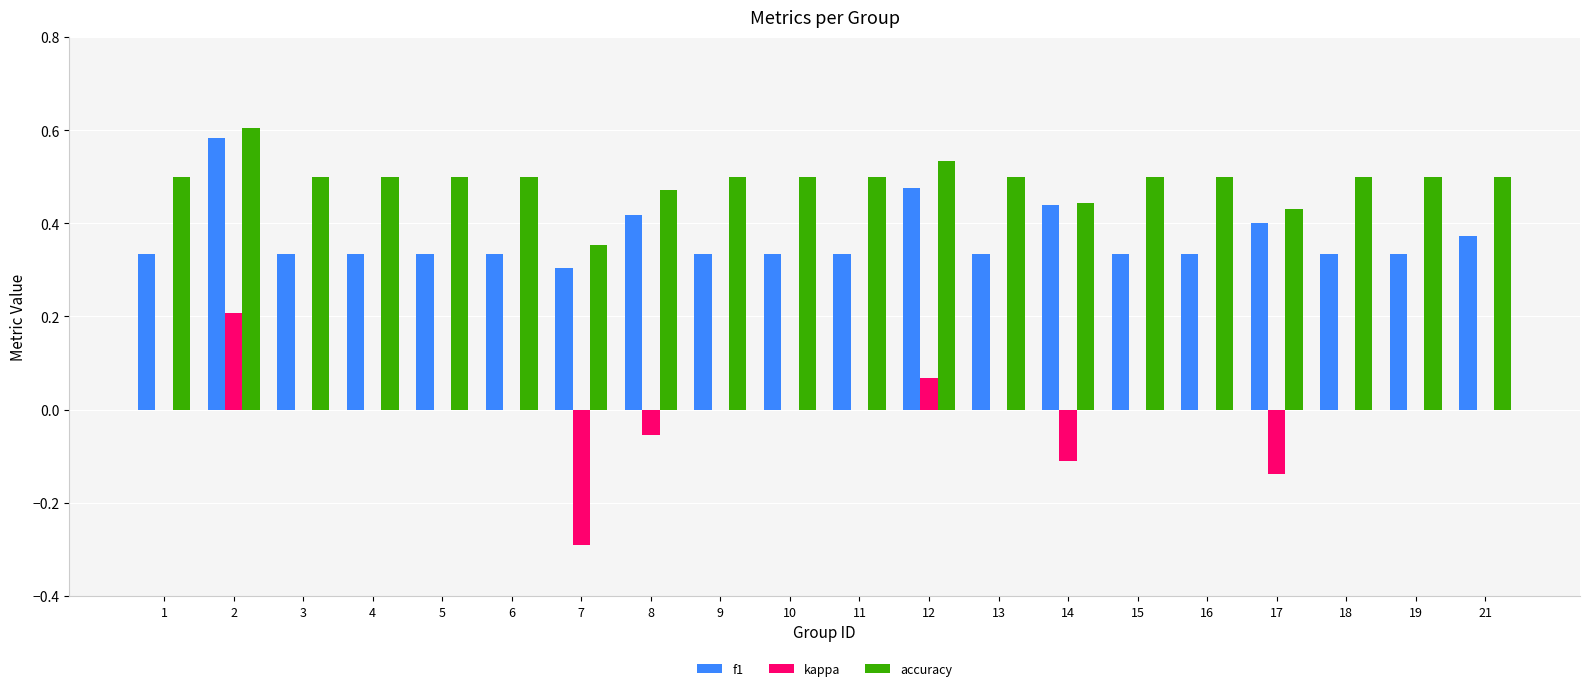

What is the sum of the f1 values at 9 and 11?

0.7